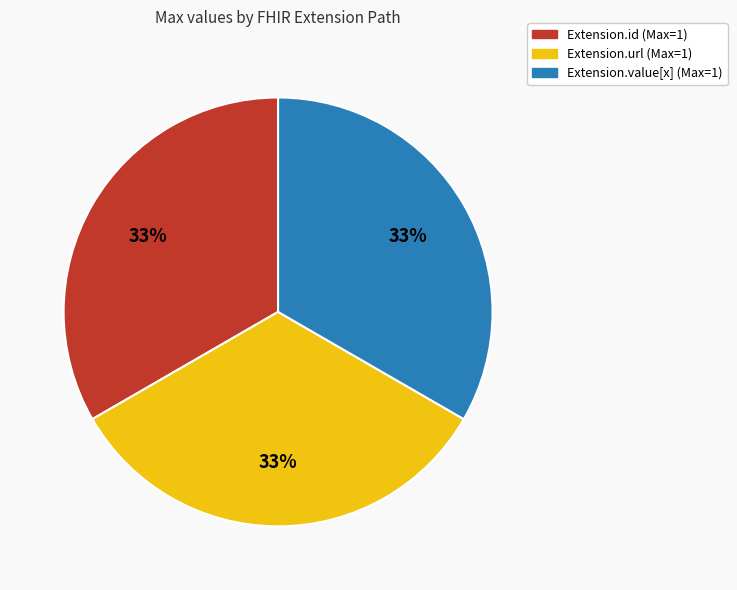

Is there a majority slice in this chart?

No